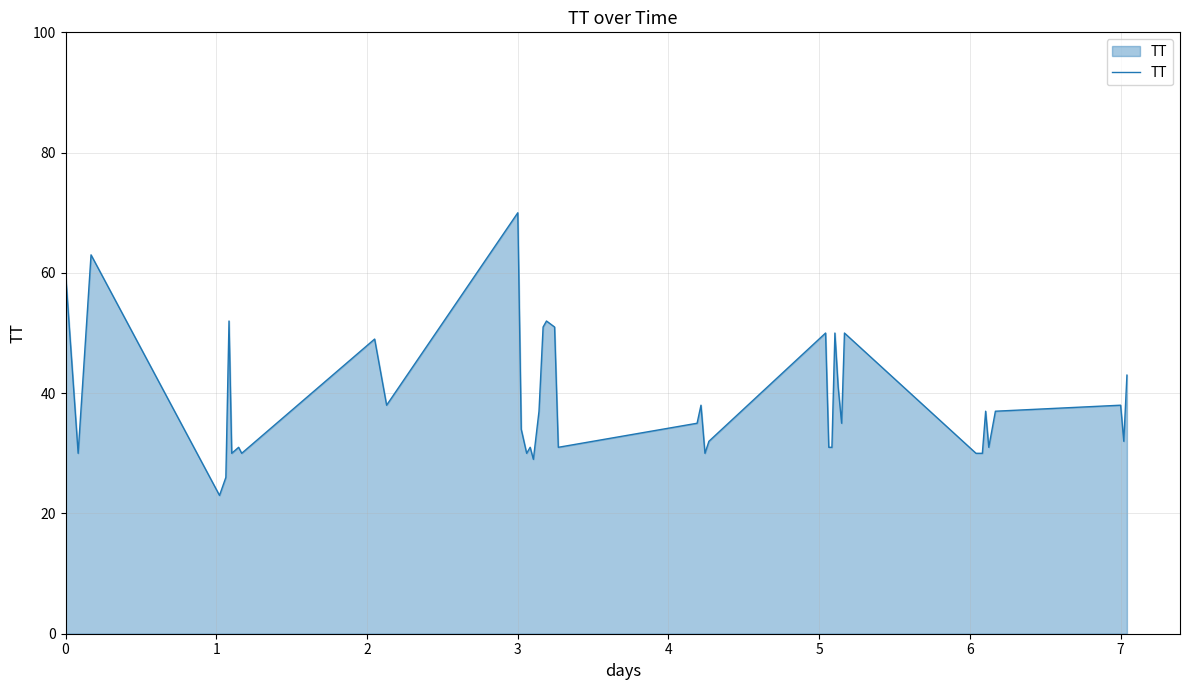

What is the maximum value shown in the chart?

70